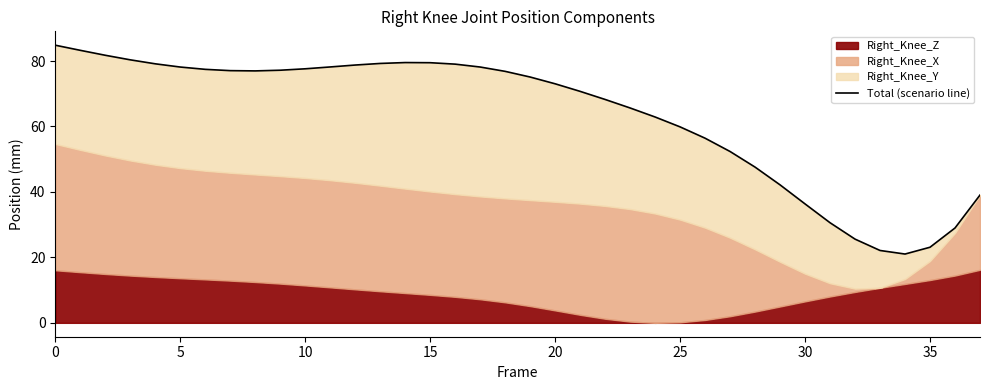

What is the label of the 25th point from the right?

13